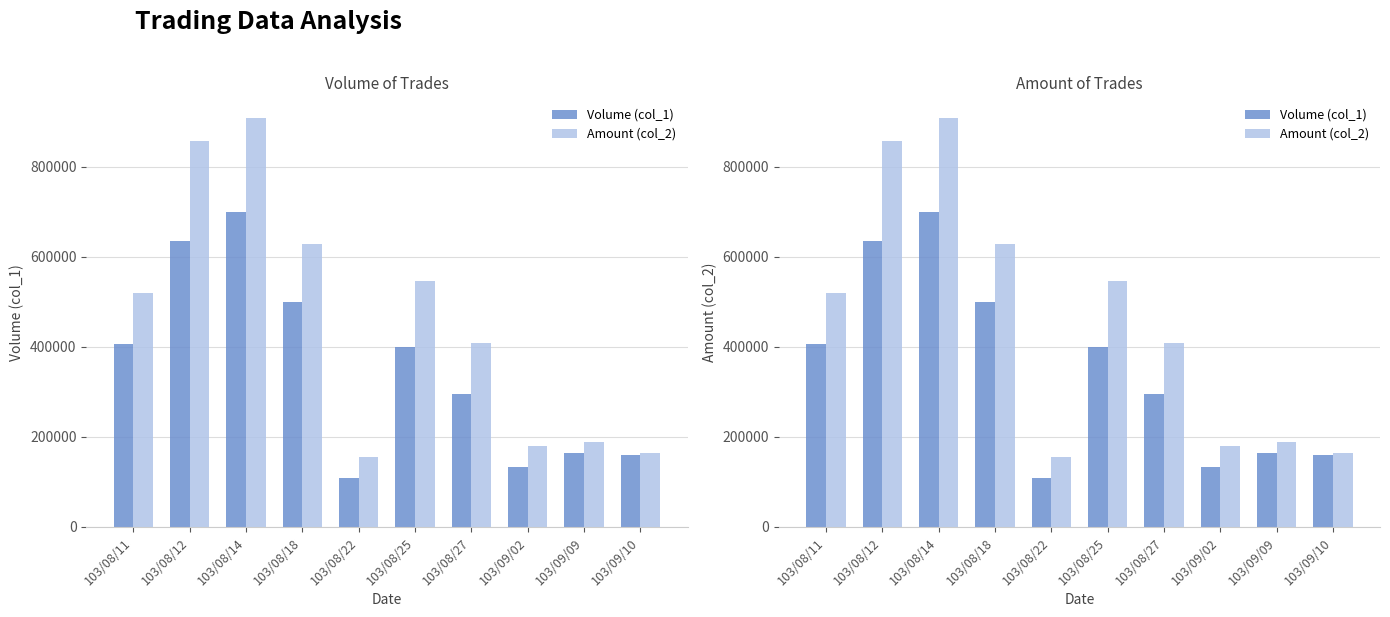

List the series in order of their overall mean, highest first.

Amount (col_2), Volume (col_1)